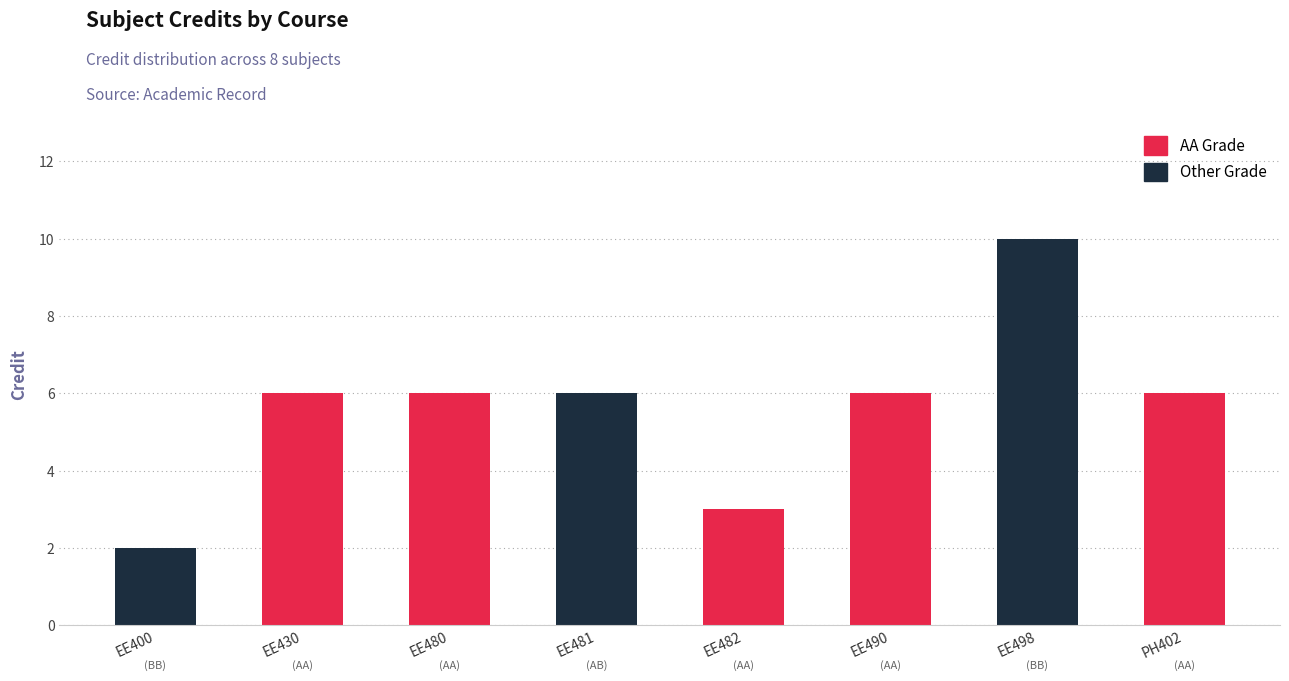

What is the label of the 5th bar from the left?

EE482